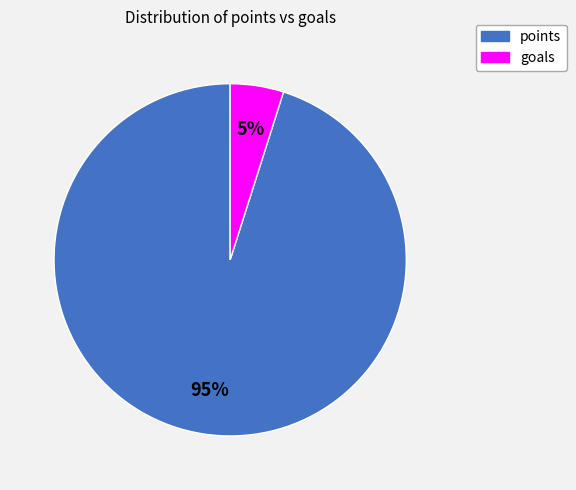

Which slice is the largest?

points